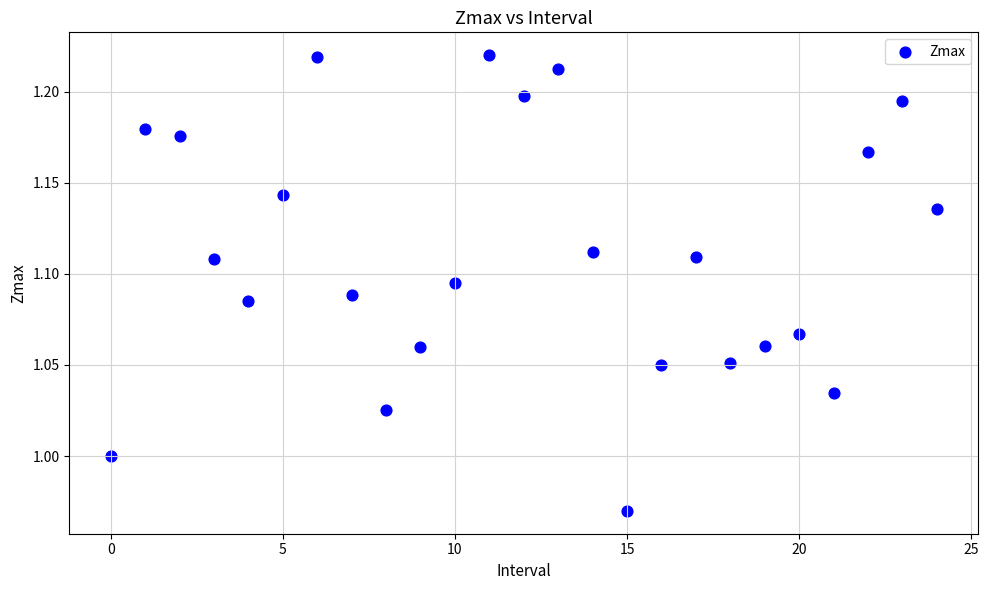

What is the range of Y values (max minus min)?

0.3